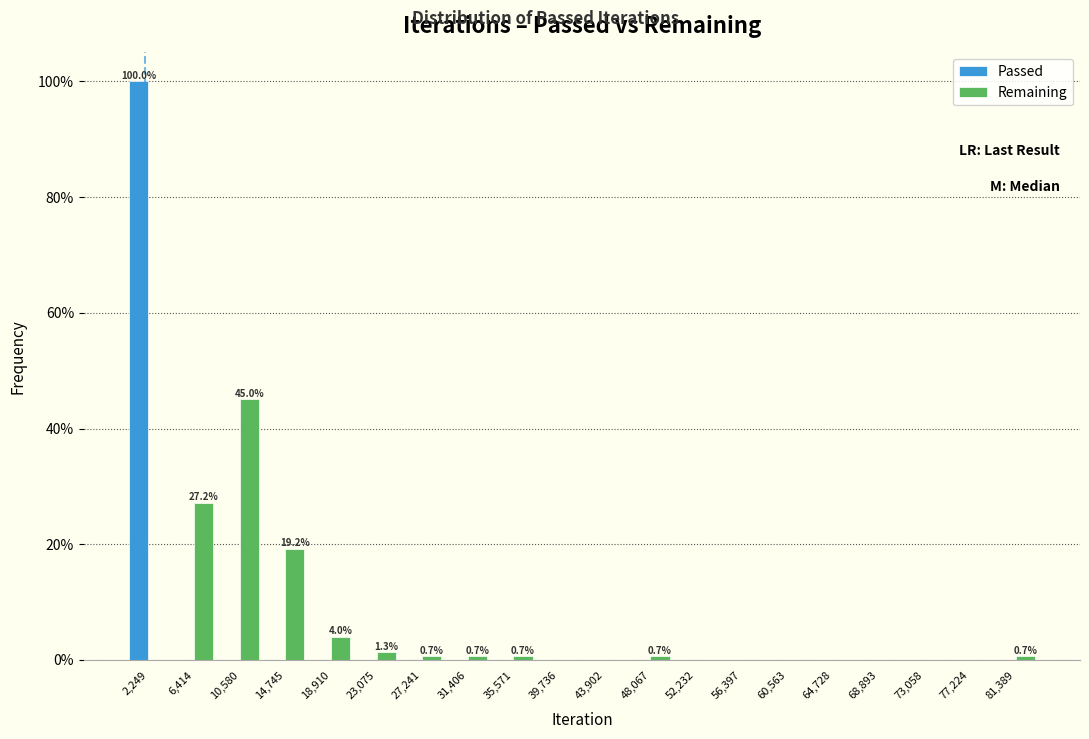

In the Remaining series, which range on the x-axis has the tallest bar?

8500 to 12500